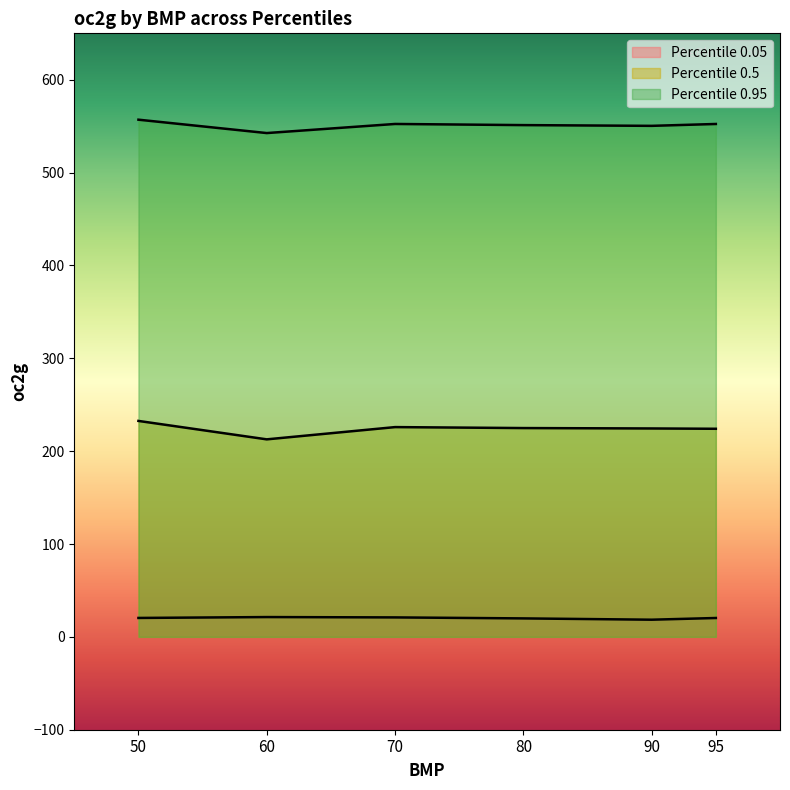

Where does the Percentile 0.5 series first go above 224?

50